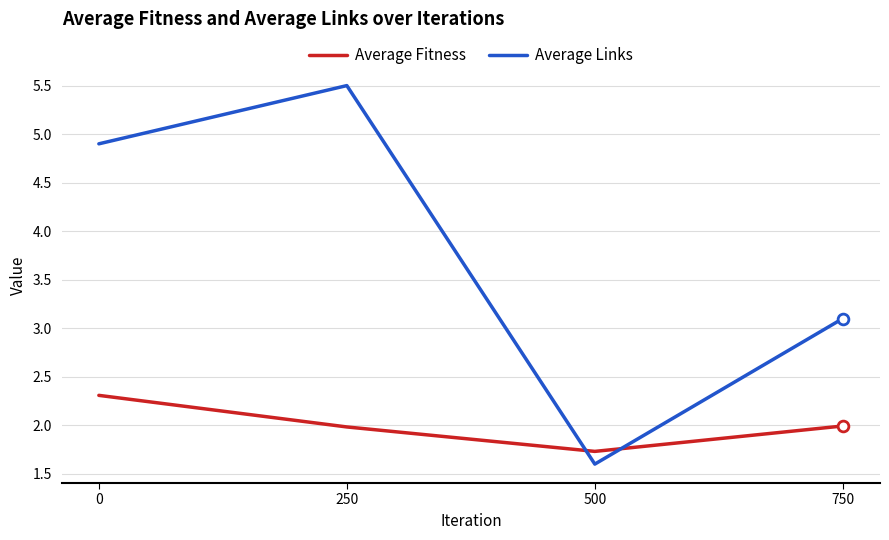

What is the total value across all series at 250?

7.5